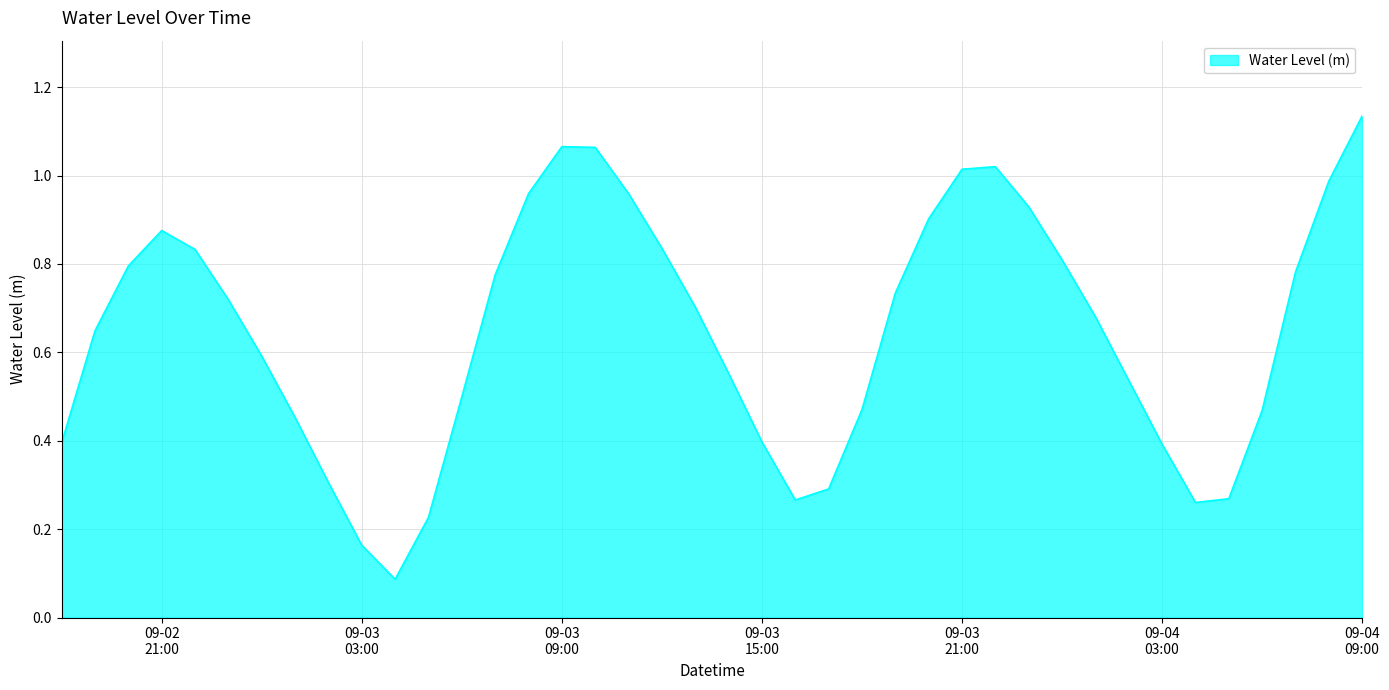

Does the chart display data point markers on the line(s)?

No